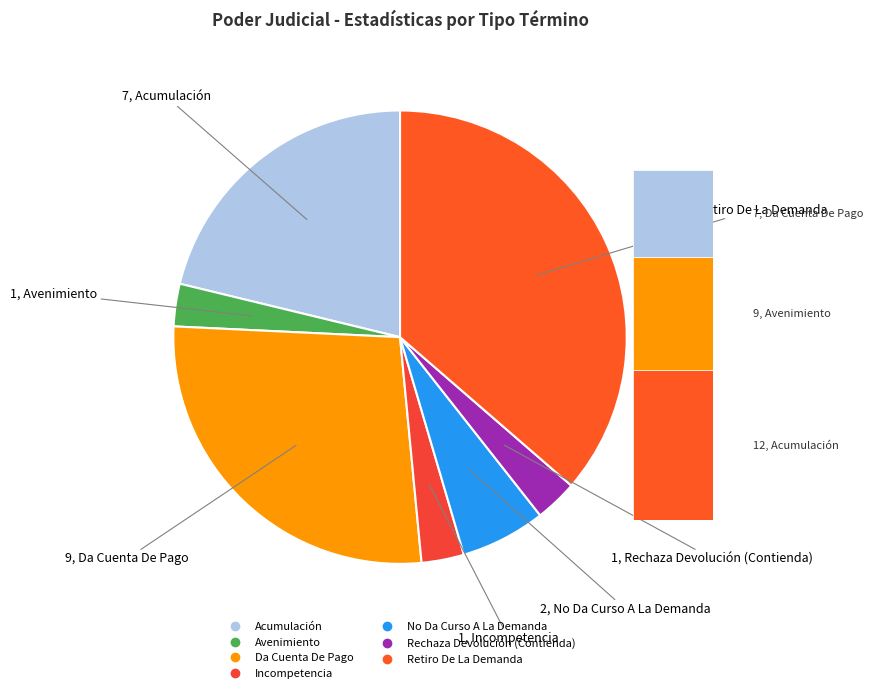

What is the total percentage of No Da Curso A La Demanda and Da Cuenta De Pago?

33.3%